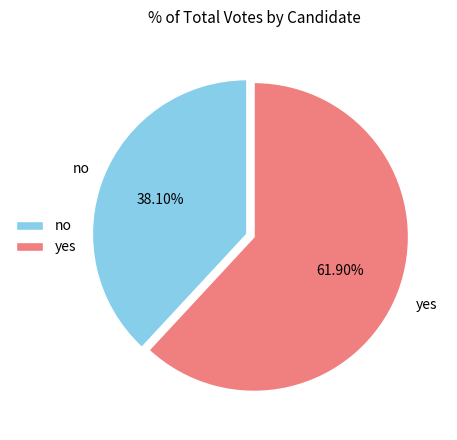

What is the ratio of the value at no to the value at yes?

0.6